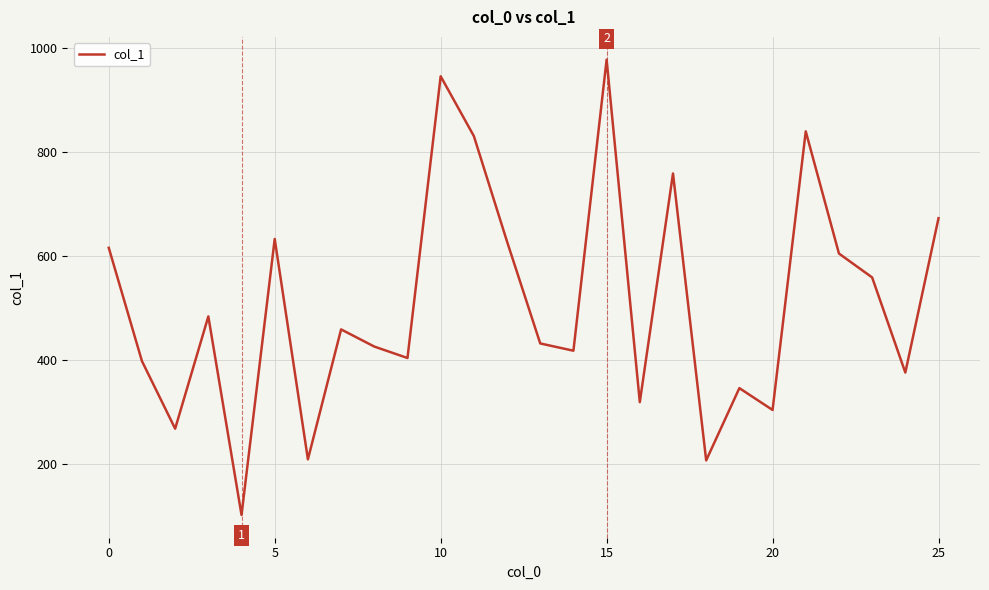

What is the greatest value displayed?

977